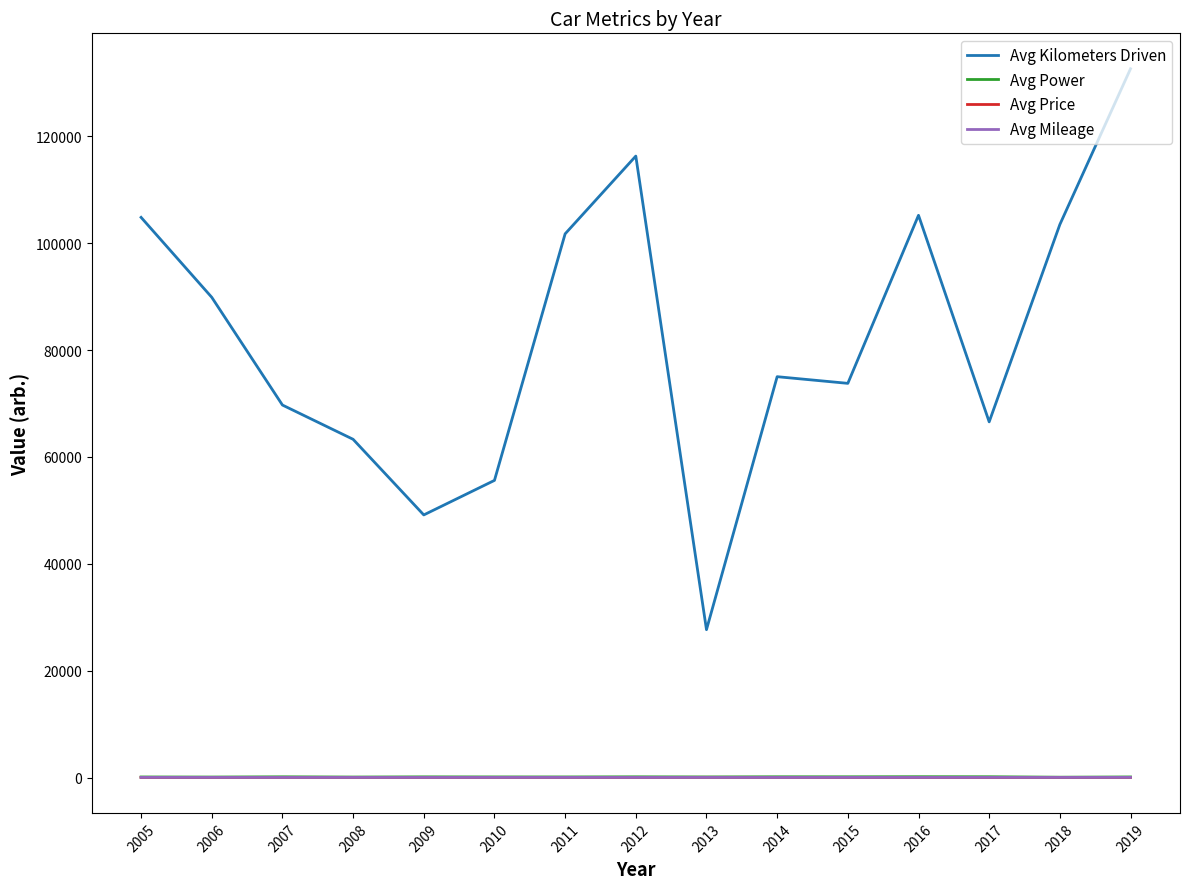

True or false: Avg Kilometers Driven and Avg Price intersect in this chart.

False